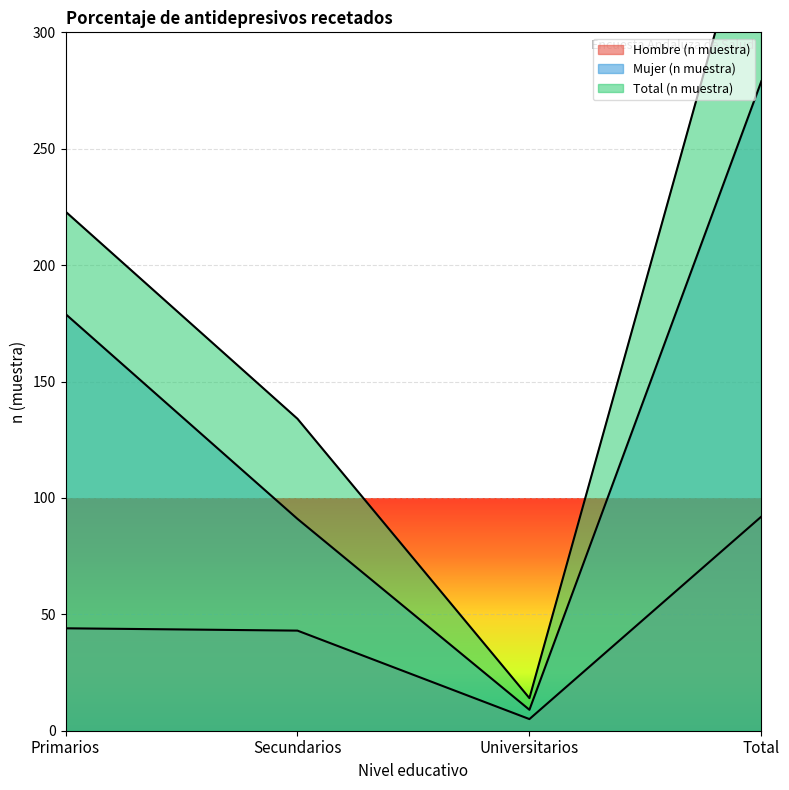

At Primarios, list the series in order from smallest to largest.

Hombre (n muestra), Mujer (n muestra), Total (n muestra)